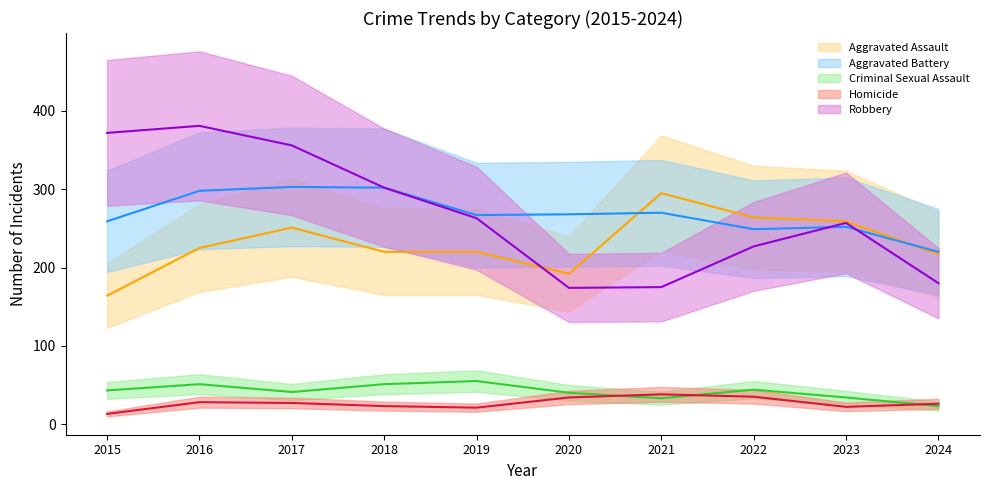

Where is the first local minimum for Aggravated Battery?

2019